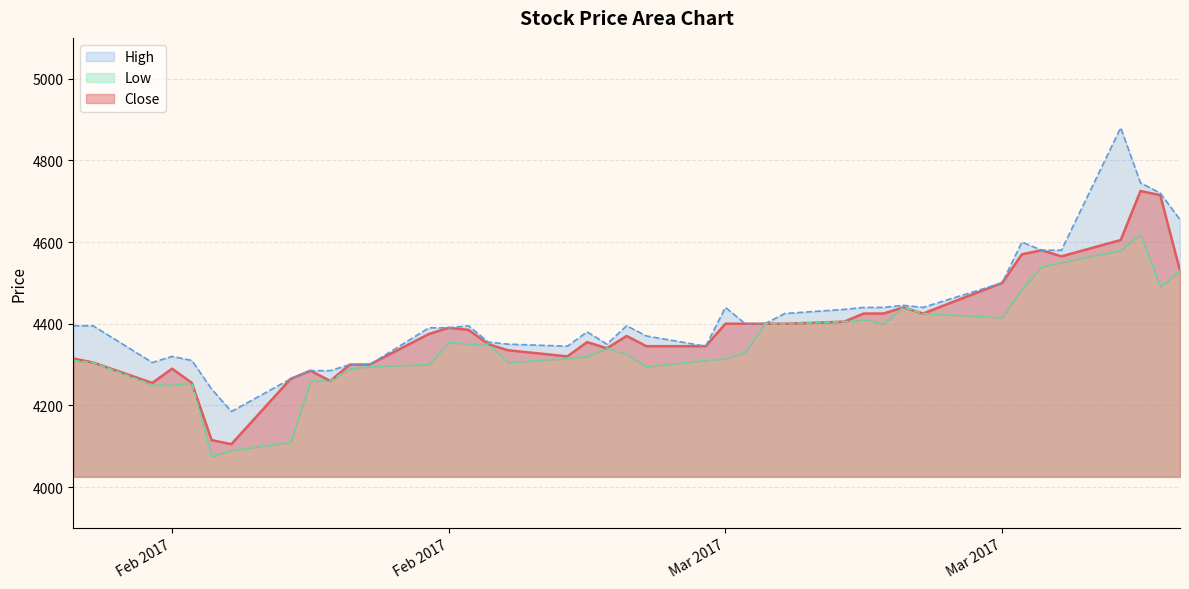

How many distinct data groups are displayed?

3